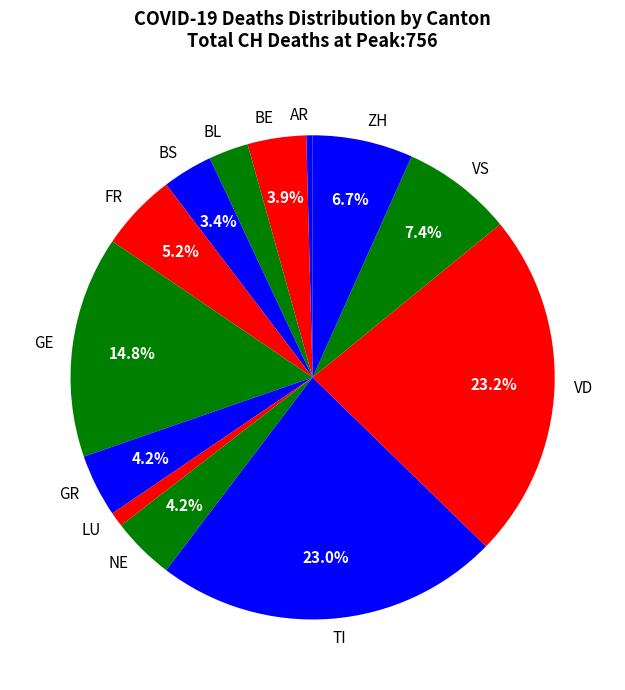

Approximately how many times larger is the value at BL compared to NE?

0.6